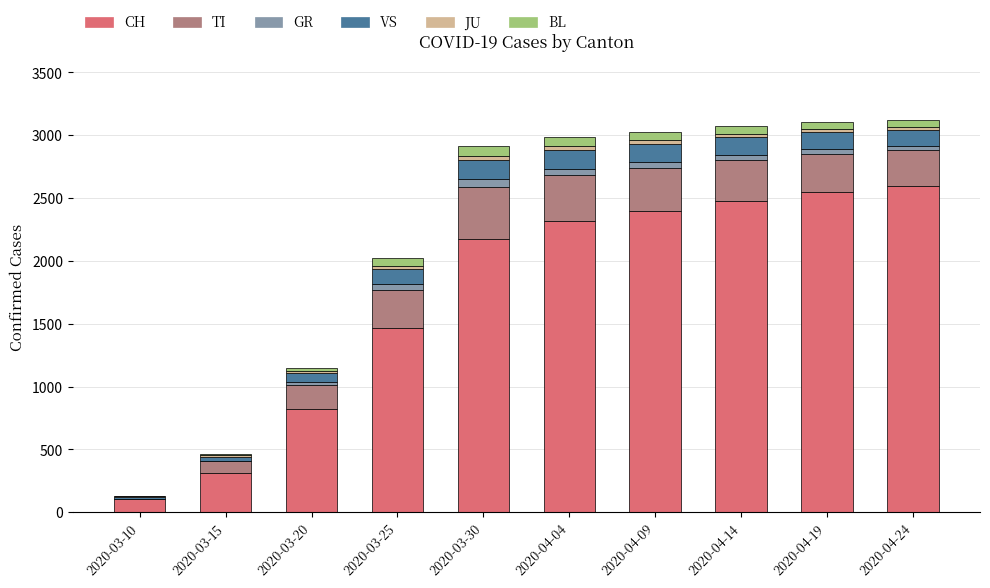

The value of CH at 2020-04-04 is 1290. True or false?

False